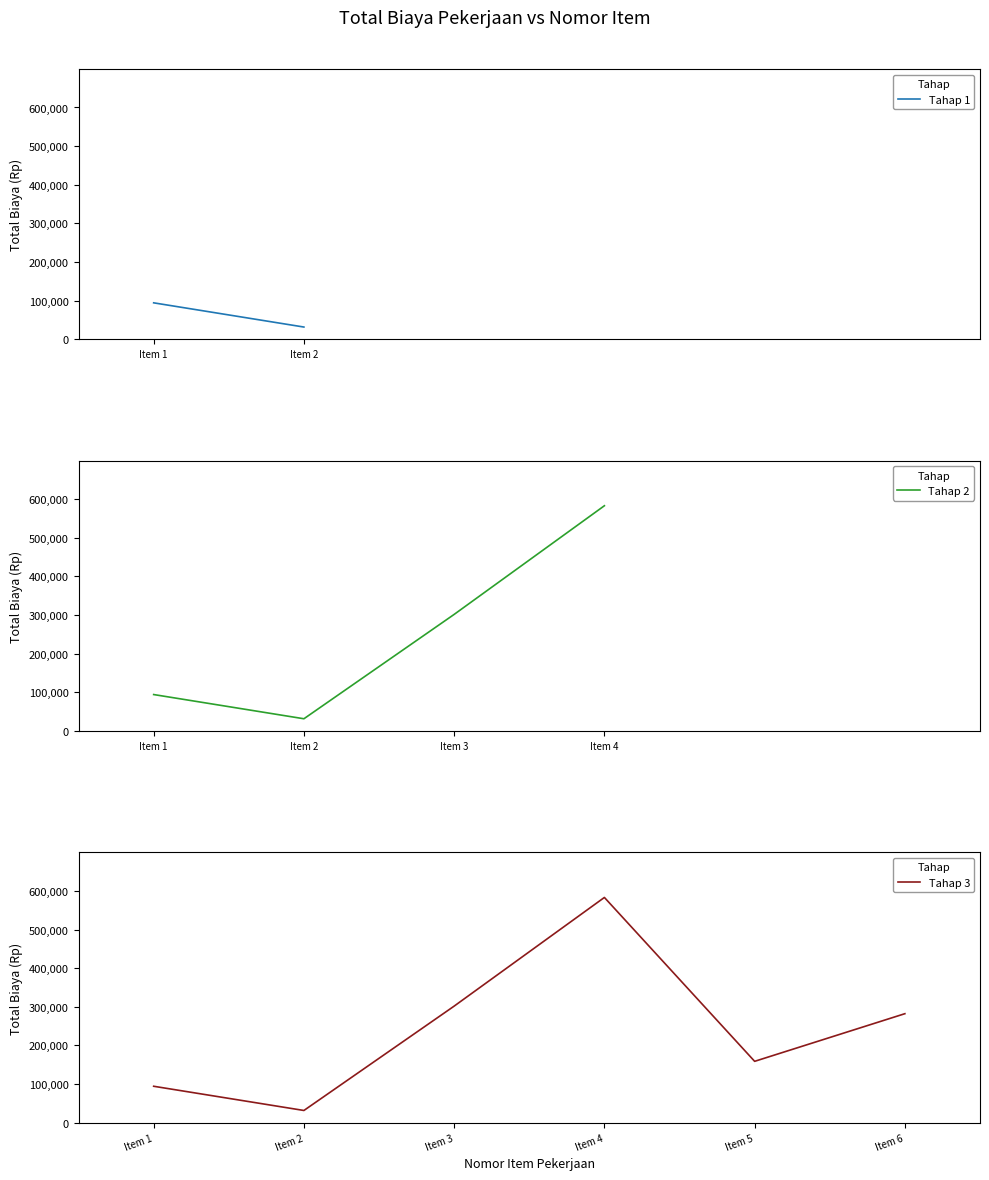

True or false: there are more than 2 points higher than both neighbors.

False